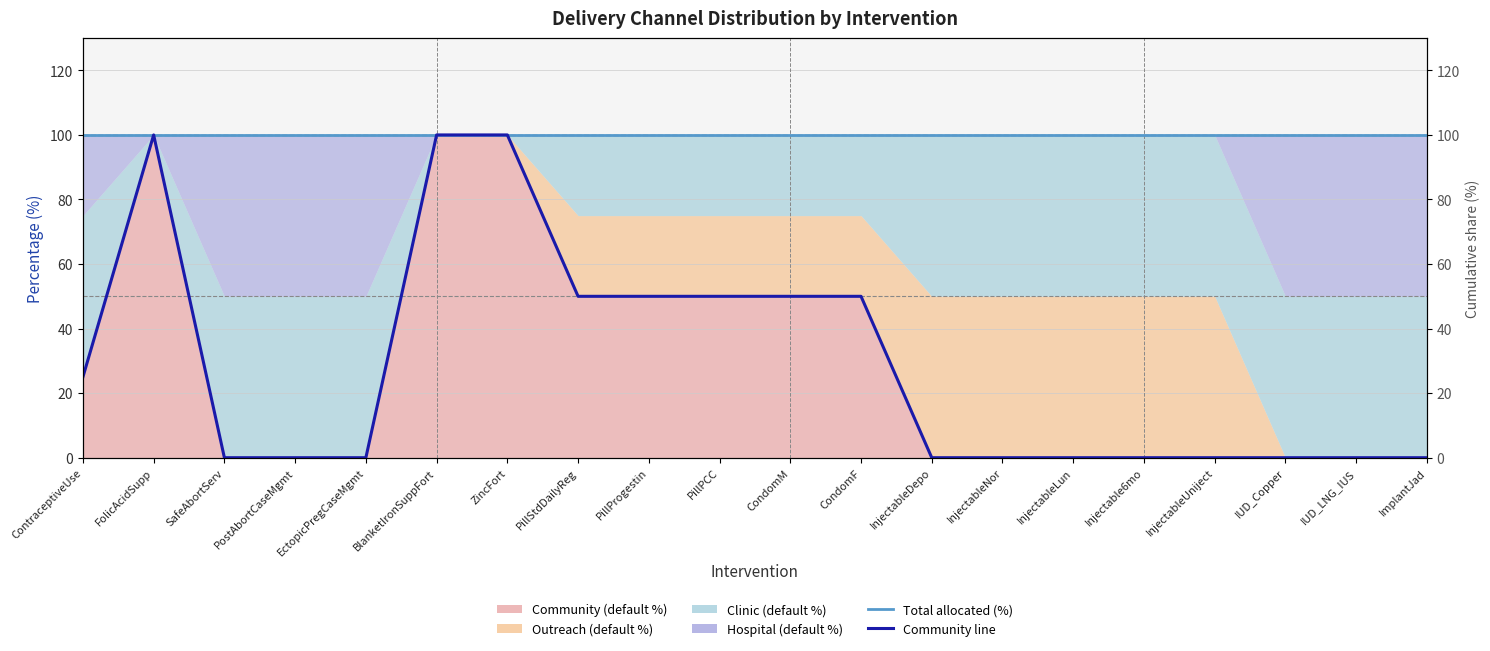

The value of Community line at PillProgestin is 16. True or false?

False